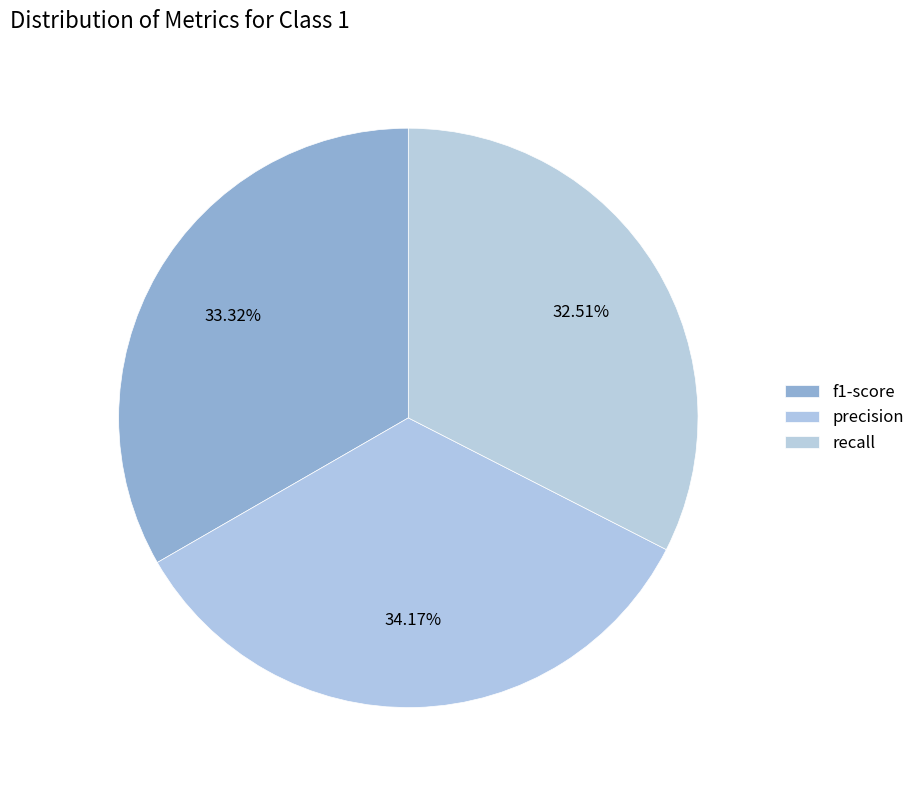

Count the number of slices in the pie.

3